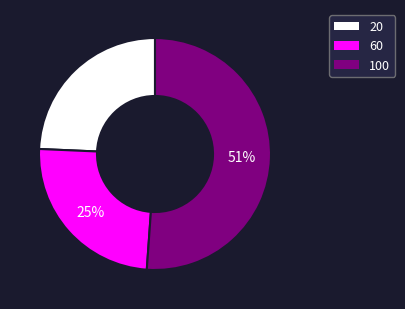

Which has a higher value, 60 or 100?

100